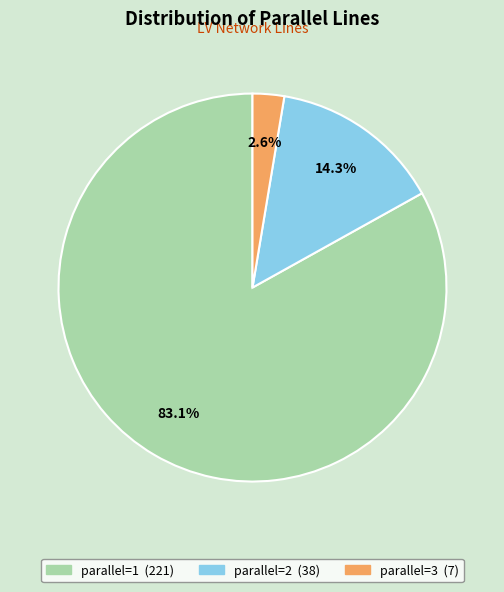

Does any single category account for the majority?

Yes